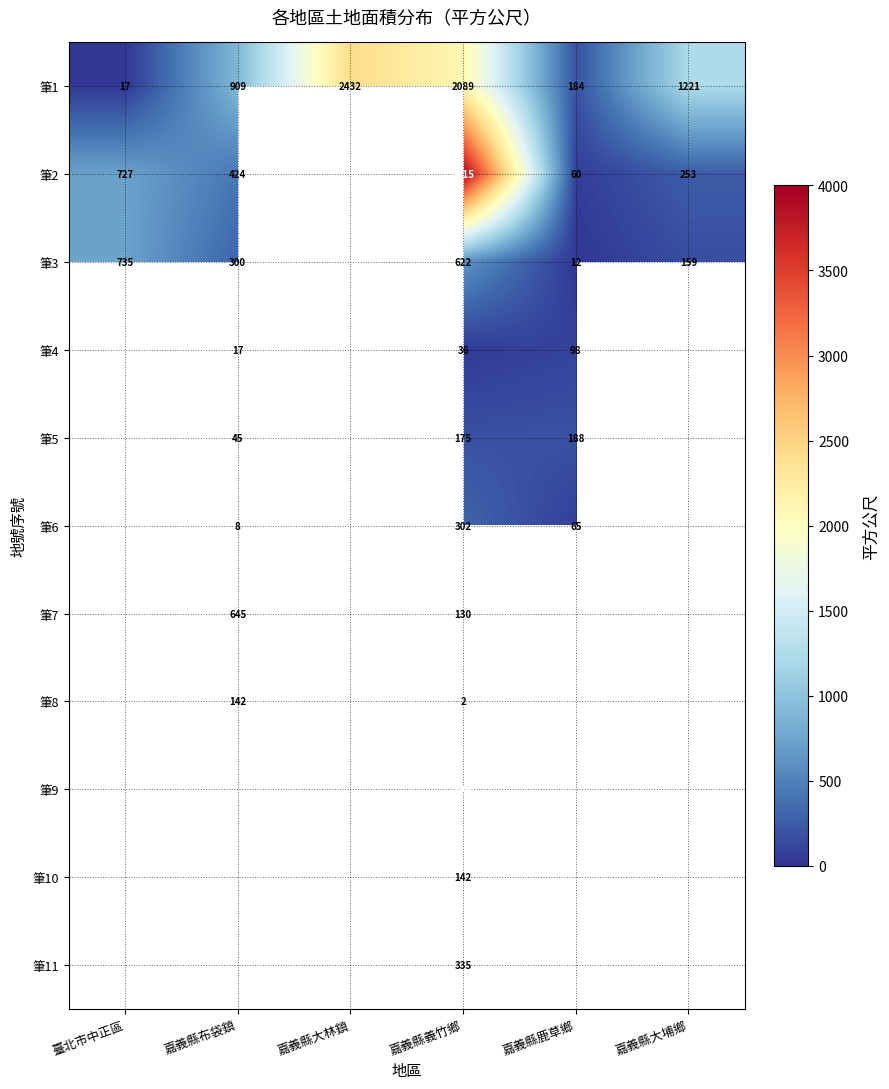

True or false: 筆3 has a value of 248 at 嘉義縣大埔鄉.

False